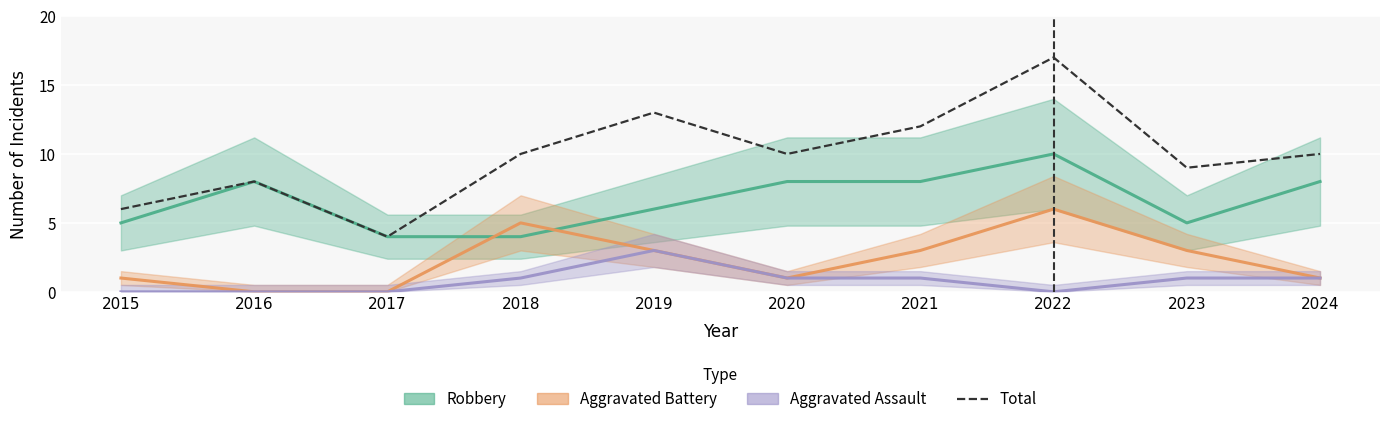

Reading left to right, extract all data points from this chart.

2015=6	2016=8	2017=4	2018=10	2019=13	2020=10	2021=12	2022=17	2023=9	2024=10